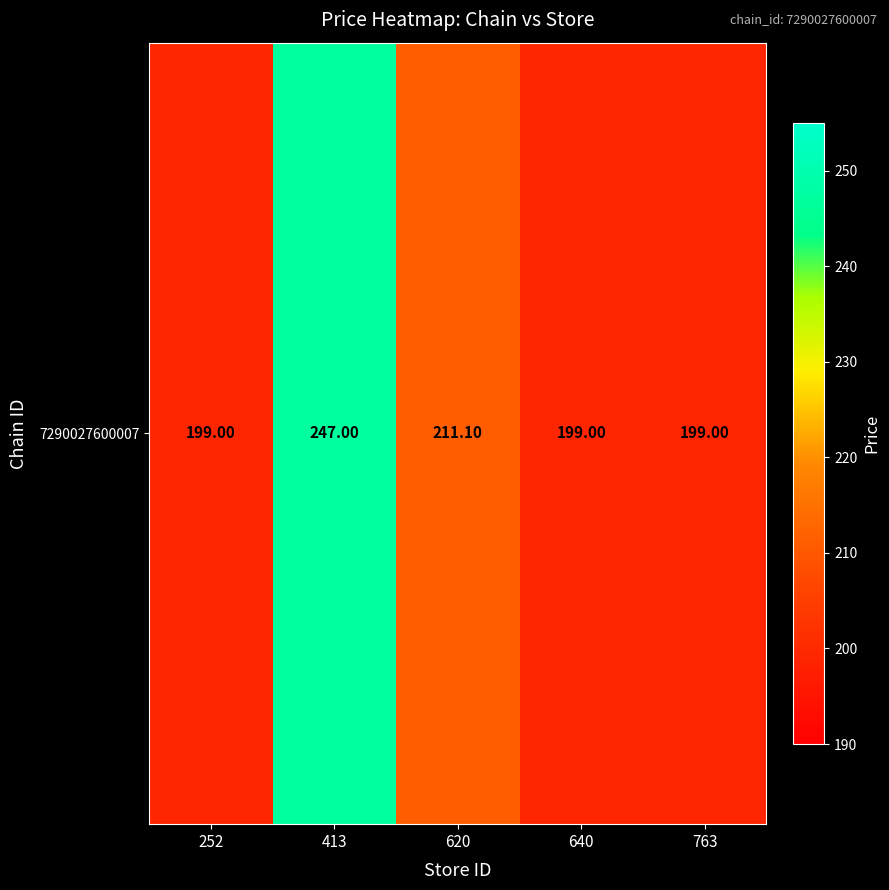

Rank the categories by value from highest to lowest.

413, 620, 252, 640, 763